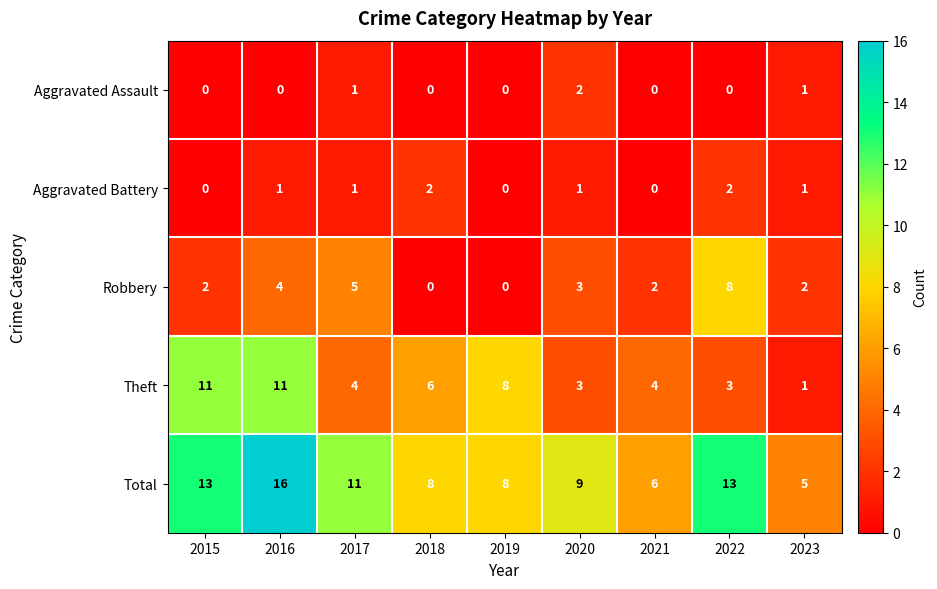

What is the sum of the Aggravated Battery values at 2022 and 2017?

3